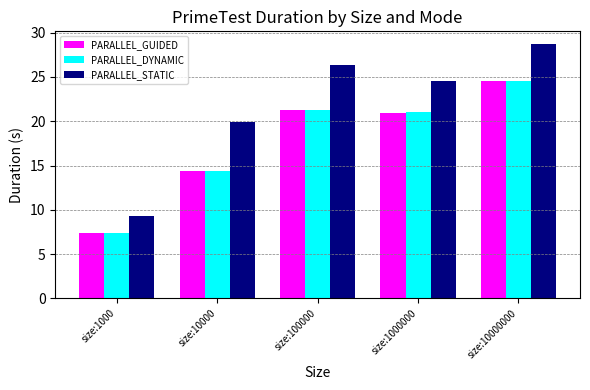

Does the chart contain any negative values?

No